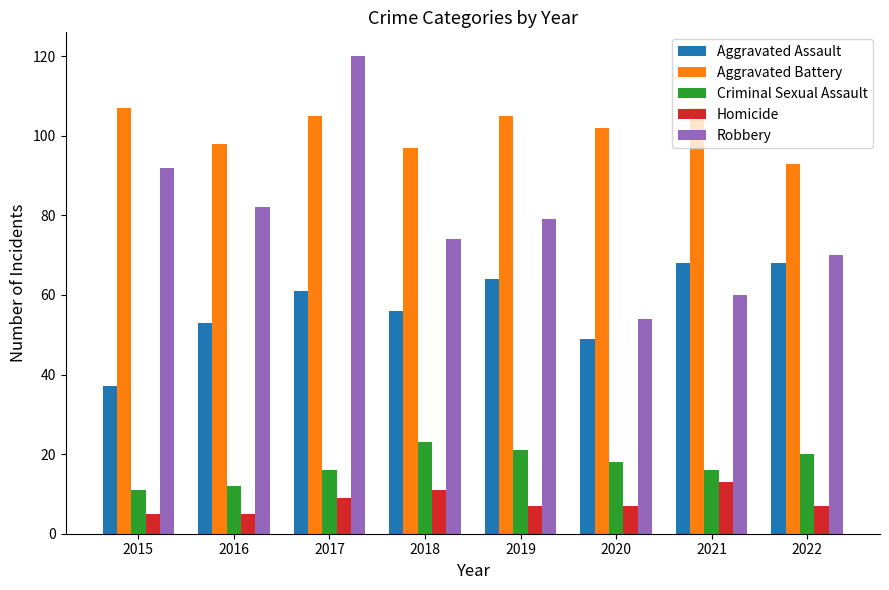

What is the total value across all series at 2022?

258